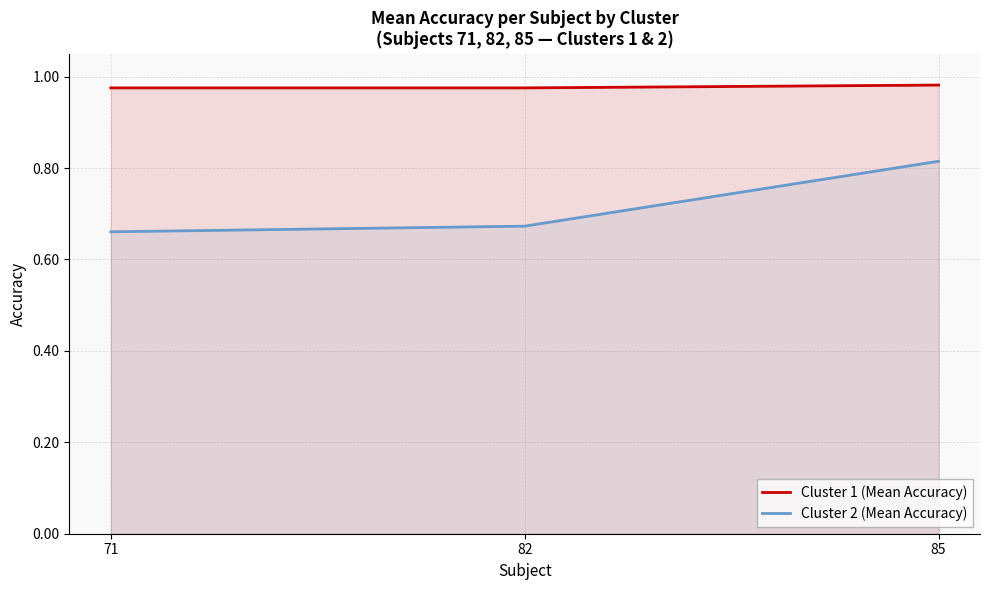

Which series has the widest spread of values?

Cluster 2 (Mean Accuracy)